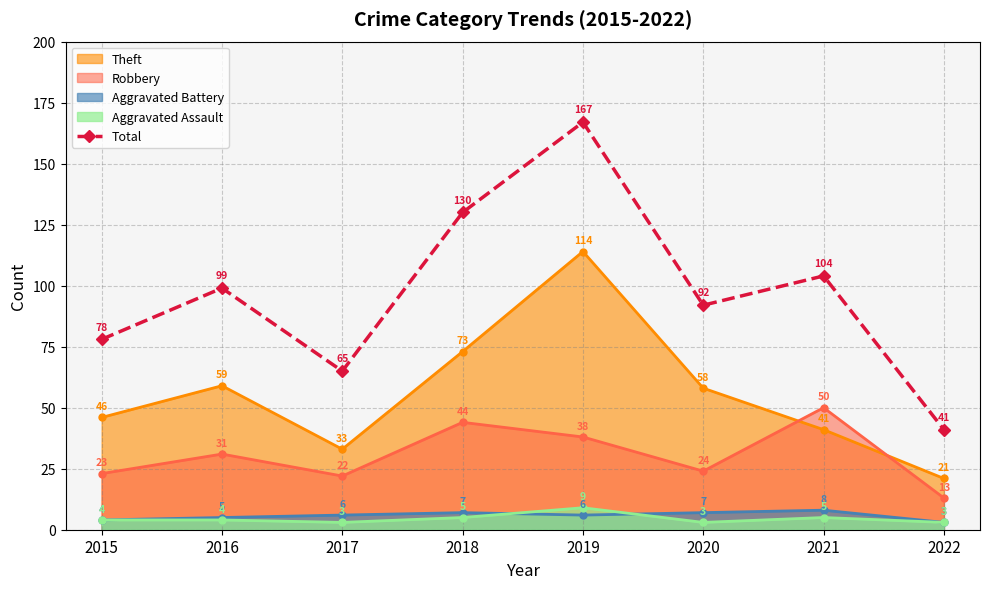

Does the chart display data point markers on the line(s)?

Yes